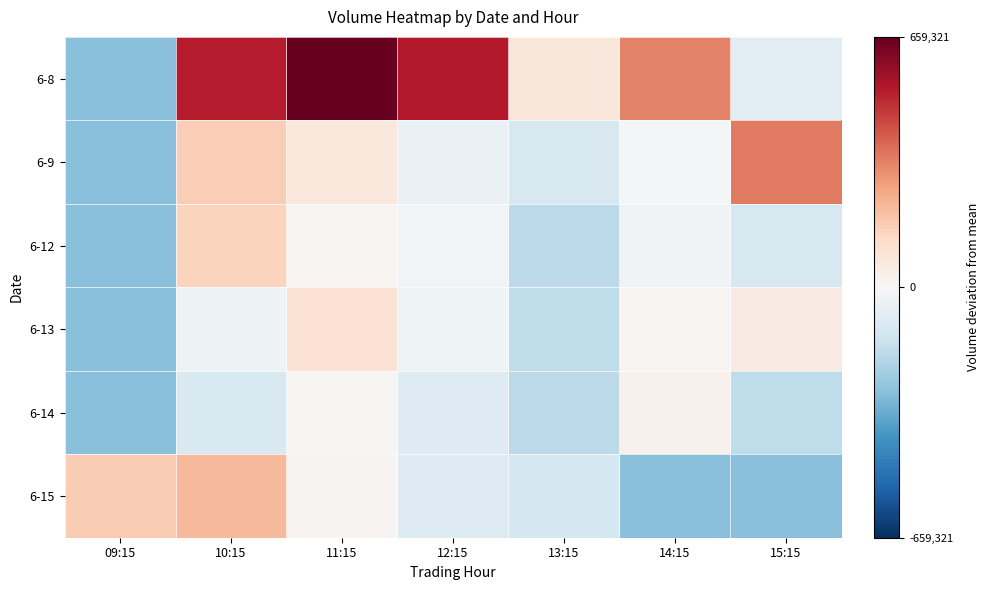

Which has a higher value, 14:15 or 13:15?

14:15